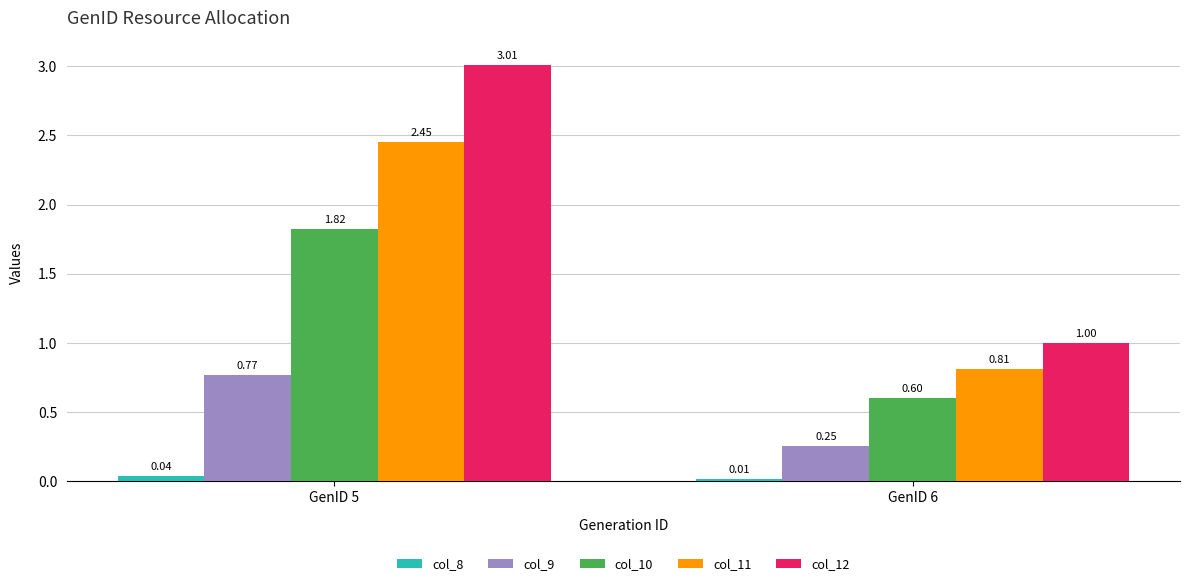

At which label does col_10 reach its peak?

GenID 5